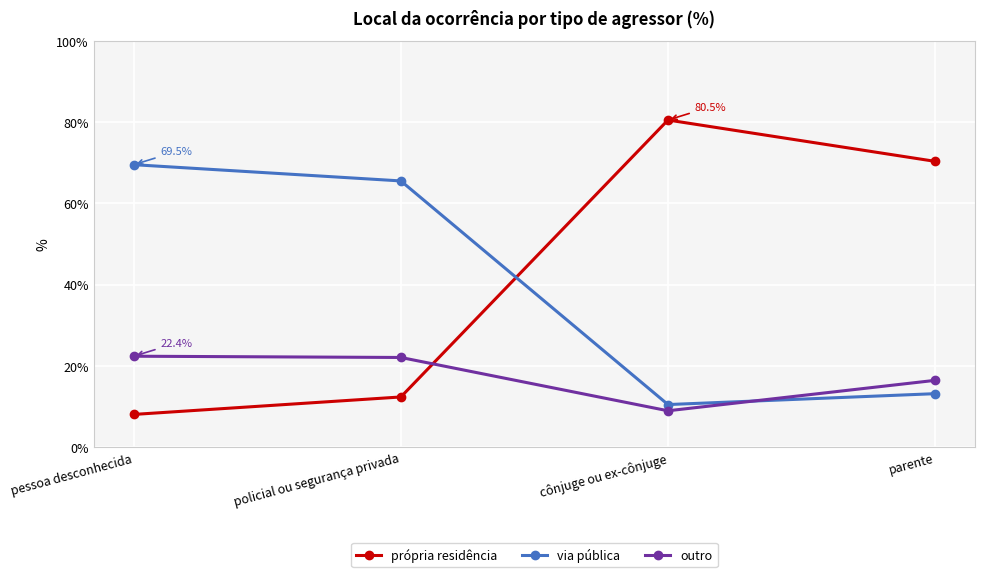

What is the total value across all series at pessoa desconhecida?

100.0